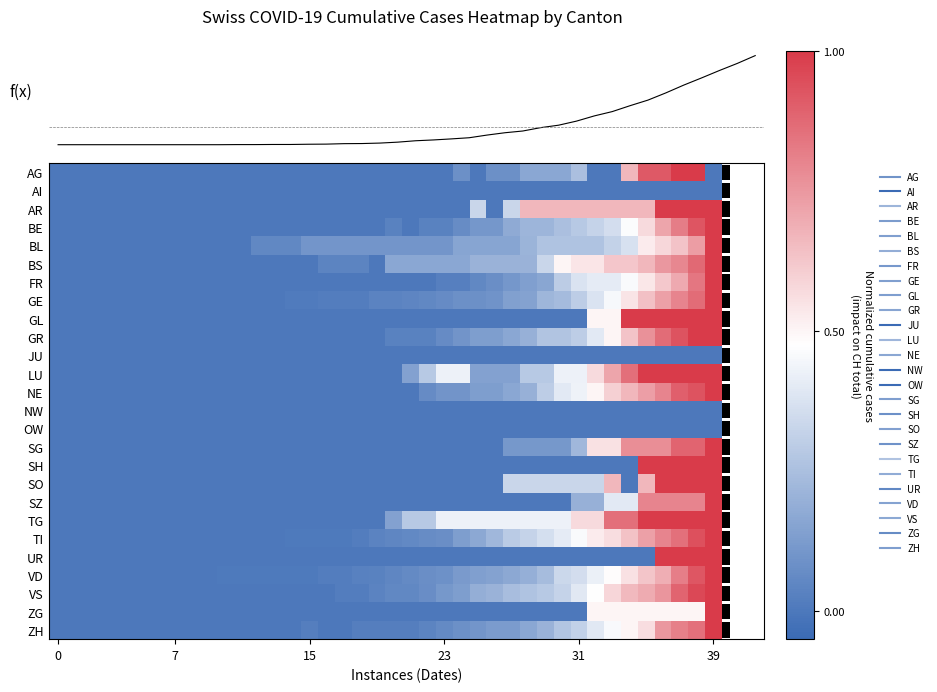

Reading right to left, what are all the values shown in this chart?

CH total: 2.8	2.5	2.2	1.9	1.7	1.4	1.1	0.9	0.6	0.5	0.2	0.1	-0.0	-0.1	-0.2	-0.3	-0.4	-0.5	-0.5	-0.5	-0.6	-0.6	-0.6	-0.6	-0.7	-0.7	-0.7	-0.7	-0.7	-0.7	-0.7	-0.7	-0.7	-0.7	-0.7	-0.7	-0.7	-0.7	-0.7	-0.7
row_0: 0.0	1.0	1.0	0.9	0.9	0.7	0.0	0.0	0.2	0.2	0.2	0.2	0.1	0.1	0.0	0.1	0.0	0.0	0.0	0.0	0.0	0.0	0.0	0.0	0.0	0.0	0.0	0.0	0.0	0.0	0.0	0.0	0.0	0.0	0.0	0.0	0.0	0.0	0.0	0.0
row_1: 0.0	0.0	0.0	0.0	0.0	0.0	0.0	0.0	0.0	0.0	0.0	0.0	0.0	0.0	0.0	0.0	0.0	0.0	0.0	0.0	0.0	0.0	0.0	0.0	0.0	0.0	0.0	0.0	0.0	0.0	0.0	0.0	0.0	0.0	0.0	0.0	0.0	0.0	0.0	0.0
row_2: 1.0	1.0	1.0	1.0	0.7	0.7	0.7	0.7	0.7	0.7	0.7	0.7	0.3	0.0	0.3	0.0	0.0	0.0	0.0	0.0	0.0	0.0	0.0	0.0	0.0	0.0	0.0	0.0	0.0	0.0	0.0	0.0	0.0	0.0	0.0	0.0	0.0	0.0	0.0	0.0
row_3: 1.0	0.9	0.8	0.7	0.6	0.5	0.4	0.3	0.3	0.2	0.2	0.2	0.2	0.1	0.1	0.1	0.0	0.0	0.0	0.0	0.0	0.0	0.0	0.0	0.0	0.0	0.0	0.0	0.0	0.0	0.0	0.0	0.0	0.0	0.0	0.0	0.0	0.0	0.0	0.0
row_4: 1.0	0.7	0.6	0.6	0.5	0.4	0.3	0.3	0.3	0.3	0.3	0.2	0.2	0.2	0.2	0.2	0.1	0.1	0.1	0.1	0.1	0.1	0.1	0.1	0.1	0.1	0.1	0.1	0.0	0.0	0.0	0.0	0.0	0.0	0.0	0.0	0.0	0.0	0.0	0.0
row_5: 1.0	0.9	0.8	0.8	0.7	0.6	0.6	0.5	0.5	0.5	0.3	0.2	0.2	0.2	0.2	0.2	0.2	0.2	0.2	0.2	0.0	0.0	0.0	0.0	0.0	0.0	0.0	0.0	0.0	0.0	0.0	0.0	0.0	0.0	0.0	0.0	0.0	0.0	0.0	0.0
row_6: 1.0	0.8	0.7	0.6	0.5	0.5	0.4	0.4	0.4	0.3	0.2	0.1	0.1	0.1	0.1	0.0	0.0	0.0	0.0	0.0	0.0	0.0	0.0	0.0	0.0	0.0	0.0	0.0	0.0	0.0	0.0	0.0	0.0	0.0	0.0	0.0	0.0	0.0	0.0	0.0
row_7: 1.0	0.9	0.8	0.7	0.6	0.5	0.5	0.4	0.3	0.2	0.2	0.2	0.1	0.1	0.1	0.1	0.1	0.1	0.0	0.0	0.0	0.0	0.0	0.0	0.0	0.0	0.0	0.0	0.0	0.0	0.0	0.0	0.0	0.0	0.0	0.0	0.0	0.0	0.0	0.0
row_8: 1.0	1.0	1.0	1.0	1.0	1.0	0.5	0.5	0.0	0.0	0.0	0.0	0.0	0.0	0.0	0.0	0.0	0.0	0.0	0.0	0.0	0.0	0.0	0.0	0.0	0.0	0.0	0.0	0.0	0.0	0.0	0.0	0.0	0.0	0.0	0.0	0.0	0.0	0.0	0.0
row_9: 1.0	1.0	0.9	0.9	0.8	0.6	0.5	0.4	0.3	0.3	0.3	0.2	0.2	0.1	0.1	0.1	0.1	0.0	0.0	0.0	0.0	0.0	0.0	0.0	0.0	0.0	0.0	0.0	0.0	0.0	0.0	0.0	0.0	0.0	0.0	0.0	0.0	0.0	0.0	0.0
row_10: 0.0	0.0	0.0	0.0	0.0	0.0	0.0	0.0	0.0	0.0	0.0	0.0	0.0	0.0	0.0	0.0	0.0	0.0	0.0	0.0	0.0	0.0	0.0	0.0	0.0	0.0	0.0	0.0	0.0	0.0	0.0	0.0	0.0	0.0	0.0	0.0	0.0	0.0	0.0	0.0
row_11: 1.0	1.0	1.0	1.0	1.0	0.9	0.7	0.6	0.4	0.4	0.3	0.3	0.1	0.1	0.1	0.4	0.4	0.3	0.1	0.0	0.0	0.0	0.0	0.0	0.0	0.0	0.0	0.0	0.0	0.0	0.0	0.0	0.0	0.0	0.0	0.0	0.0	0.0	0.0	0.0
row_12: 1.0	0.9	0.9	0.8	0.7	0.7	0.6	0.5	0.4	0.4	0.3	0.2	0.2	0.1	0.1	0.1	0.1	0.1	0.0	0.0	0.0	0.0	0.0	0.0	0.0	0.0	0.0	0.0	0.0	0.0	0.0	0.0	0.0	0.0	0.0	0.0	0.0	0.0	0.0	0.0
row_13: 0.0	0.0	0.0	0.0	0.0	0.0	0.0	0.0	0.0	0.0	0.0	0.0	0.0	0.0	0.0	0.0	0.0	0.0	0.0	0.0	0.0	0.0	0.0	0.0	0.0	0.0	0.0	0.0	0.0	0.0	0.0	0.0	0.0	0.0	0.0	0.0	0.0	0.0	0.0	0.0
row_14: 0.0	0.0	0.0	0.0	0.0	0.0	0.0	0.0	0.0	0.0	0.0	0.0	0.0	0.0	0.0	0.0	0.0	0.0	0.0	0.0	0.0	0.0	0.0	0.0	0.0	0.0	0.0	0.0	0.0	0.0	0.0	0.0	0.0	0.0	0.0	0.0	0.0	0.0	0.0	0.0
row_15: 1.0	0.9	0.9	0.8	0.8	0.8	0.6	0.6	0.2	0.1	0.1	0.1	0.1	0.0	0.0	0.0	0.0	0.0	0.0	0.0	0.0	0.0	0.0	0.0	0.0	0.0	0.0	0.0	0.0	0.0	0.0	0.0	0.0	0.0	0.0	0.0	0.0	0.0	0.0	0.0
row_16: 1.0	1.0	1.0	1.0	1.0	0.0	0.0	0.0	0.0	0.0	0.0	0.0	0.0	0.0	0.0	0.0	0.0	0.0	0.0	0.0	0.0	0.0	0.0	0.0	0.0	0.0	0.0	0.0	0.0	0.0	0.0	0.0	0.0	0.0	0.0	0.0	0.0	0.0	0.0	0.0
row_17: 1.0	1.0	1.0	1.0	0.7	0.0	0.7	0.3	0.3	0.3	0.3	0.3	0.3	0.0	0.0	0.0	0.0	0.0	0.0	0.0	0.0	0.0	0.0	0.0	0.0	0.0	0.0	0.0	0.0	0.0	0.0	0.0	0.0	0.0	0.0	0.0	0.0	0.0	0.0	0.0
row_18: 1.0	0.8	0.8	0.8	0.8	0.4	0.4	0.2	0.2	0.0	0.0	0.0	0.0	0.0	0.0	0.0	0.0	0.0	0.0	0.0	0.0	0.0	0.0	0.0	0.0	0.0	0.0	0.0	0.0	0.0	0.0	0.0	0.0	0.0	0.0	0.0	0.0	0.0	0.0	0.0
row_19: 1.0	1.0	1.0	1.0	1.0	0.9	0.9	0.6	0.6	0.4	0.4	0.4	0.4	0.4	0.4	0.4	0.4	0.3	0.3	0.1	0.0	0.0	0.0	0.0	0.0	0.0	0.0	0.0	0.0	0.0	0.0	0.0	0.0	0.0	0.0	0.0	0.0	0.0	0.0	0.0
row_20: 1.0	0.9	0.9	0.8	0.7	0.6	0.6	0.5	0.5	0.4	0.4	0.3	0.3	0.2	0.2	0.1	0.1	0.1	0.1	0.0	0.0	0.0	0.0	0.0	0.0	0.0	0.0	0.0	0.0	0.0	0.0	0.0	0.0	0.0	0.0	0.0	0.0	0.0	0.0	0.0
row_21: 1.0	1.0	1.0	1.0	0.0	0.0	0.0	0.0	0.0	0.0	0.0	0.0	0.0	0.0	0.0	0.0	0.0	0.0	0.0	0.0	0.0	0.0	0.0	0.0	0.0	0.0	0.0	0.0	0.0	0.0	0.0	0.0	0.0	0.0	0.0	0.0	0.0	0.0	0.0	0.0
row_22: 1.0	0.9	0.8	0.7	0.6	0.6	0.5	0.4	0.4	0.3	0.2	0.2	0.2	0.1	0.1	0.1	0.1	0.1	0.1	0.1	0.0	0.0	0.0	0.0	0.0	0.0	0.0	0.0	0.0	0.0	0.0	0.0	0.0	0.0	0.0	0.0	0.0	0.0	0.0	0.0
row_23: 1.0	1.0	0.9	0.8	0.7	0.7	0.6	0.5	0.4	0.3	0.3	0.3	0.2	0.2	0.2	0.1	0.1	0.1	0.1	0.1	0.0	0.0	0.0	0.0	0.0	0.0	0.0	0.0	0.0	0.0	0.0	0.0	0.0	0.0	0.0	0.0	0.0	0.0	0.0	0.0
row_24: 1.0	0.5	0.5	0.5	0.5	0.5	0.5	0.5	0.0	0.0	0.0	0.0	0.0	0.0	0.0	0.0	0.0	0.0	0.0	0.0	0.0	0.0	0.0	0.0	0.0	0.0	0.0	0.0	0.0	0.0	0.0	0.0	0.0	0.0	0.0	0.0	0.0	0.0	0.0	0.0
row_25: 1.0	0.9	0.8	0.8	0.6	0.5	0.5	0.4	0.3	0.3	0.2	0.2	0.1	0.1	0.1	0.1	0.1	0.0	0.0	0.0	0.0	0.0	0.0	0.0	0.0	0.0	0.0	0.0	0.0	0.0	0.0	0.0	0.0	0.0	0.0	0.0	0.0	0.0	0.0	0.0